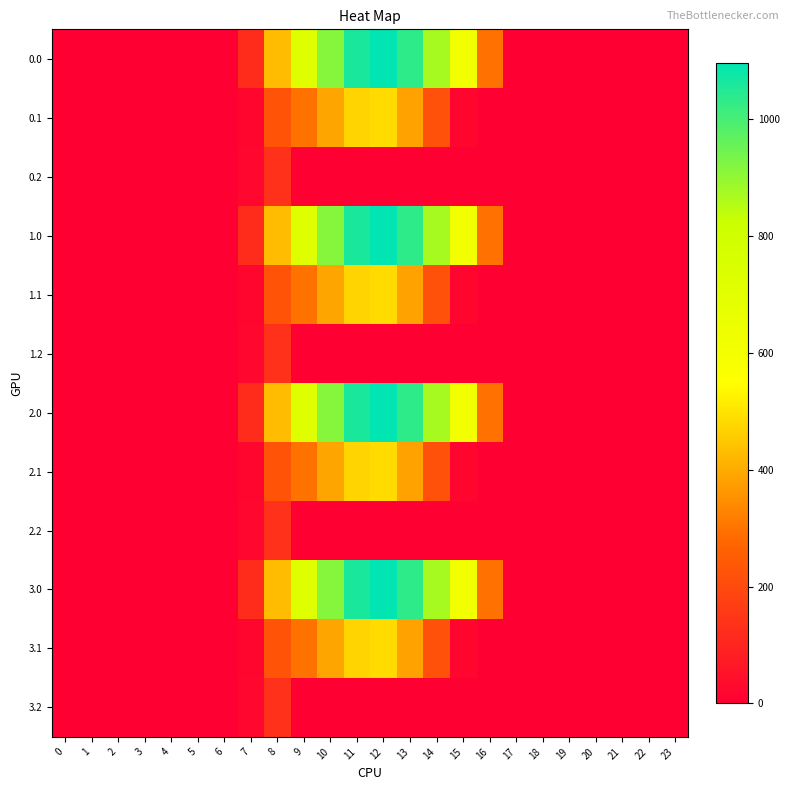

At 13, list the series in order from smallest to largest.

0.2, 1.2, 2.2, 3.2, 0.1, 1.1, 2.1, 3.1, 0.0, 1.0, 2.0, 3.0